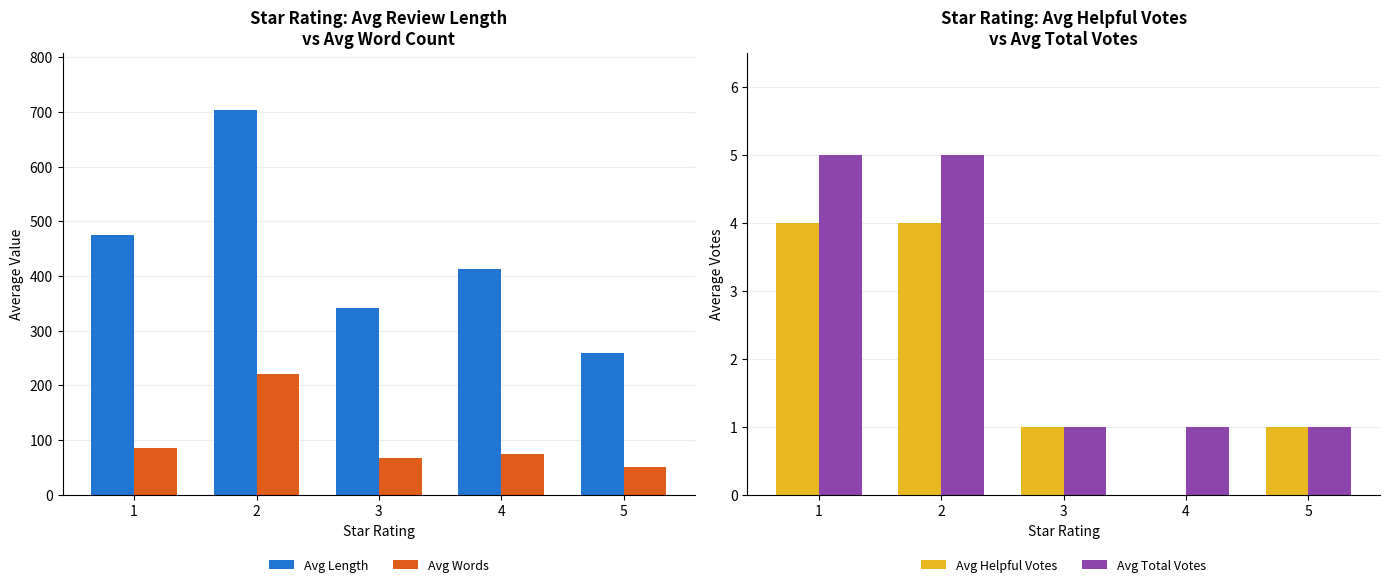

Count the Avg Helpful Votes values in the range 1 to 4.

4